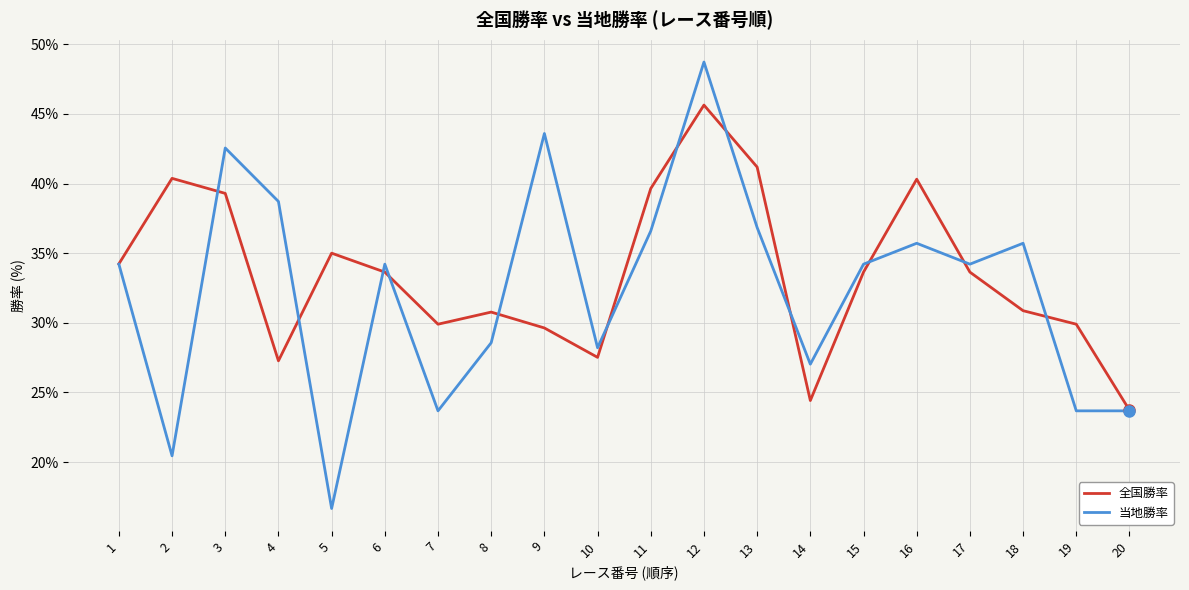

Is it true that 全国勝率 equals 54.4 at 18?

False